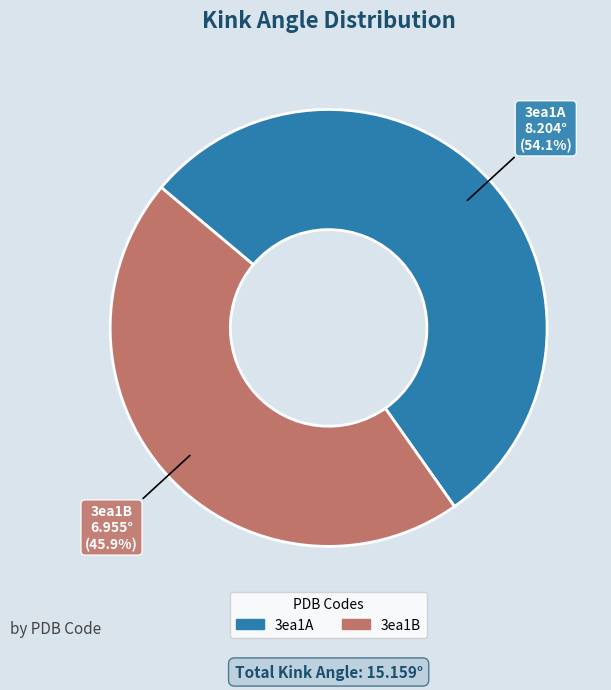

Is there a majority slice in this chart?

Yes